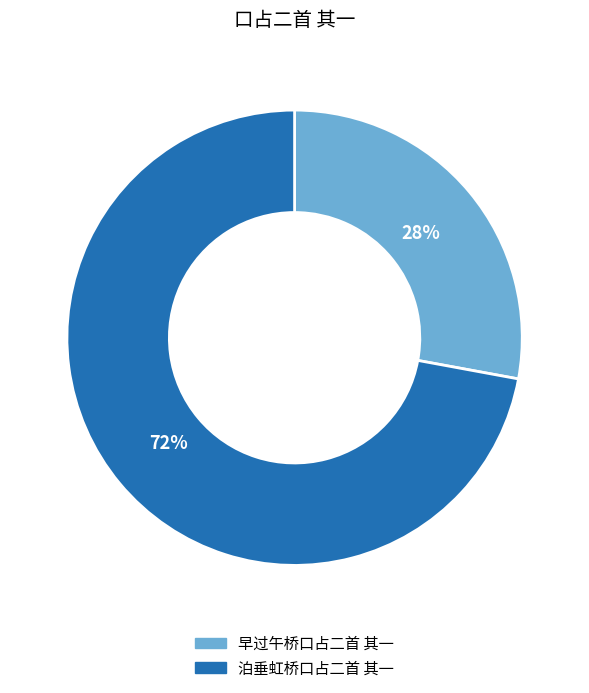

To the nearest percent, what is the difference between the 泊垂虹桥口占二首 其一 and 早过午桥口占二首 其一 slice percentages?

44%